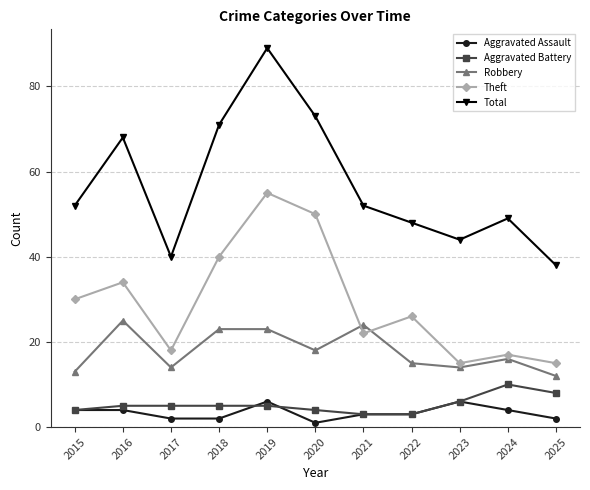

Reading left to right, list all the values displayed in this chart.

Aggravated Assault: 2015=4	2016=4	2017=2	2018=2	2019=6	2020=1	2021=3	2022=3	2023=6	2024=4	2025=2
Aggravated Battery: 2015=4	2016=5	2017=5	2018=5	2019=5	2020=4	2021=3	2022=3	2023=6	2024=10	2025=8
Robbery: 2015=13	2016=25	2017=14	2018=23	2019=23	2020=18	2021=24	2022=15	2023=14	2024=16	2025=12
Theft: 2015=30	2016=34	2017=18	2018=40	2019=55	2020=50	2021=22	2022=26	2023=15	2024=17	2025=15
Total: 2015=52	2016=68	2017=40	2018=71	2019=89	2020=73	2021=52	2022=48	2023=44	2024=49	2025=38